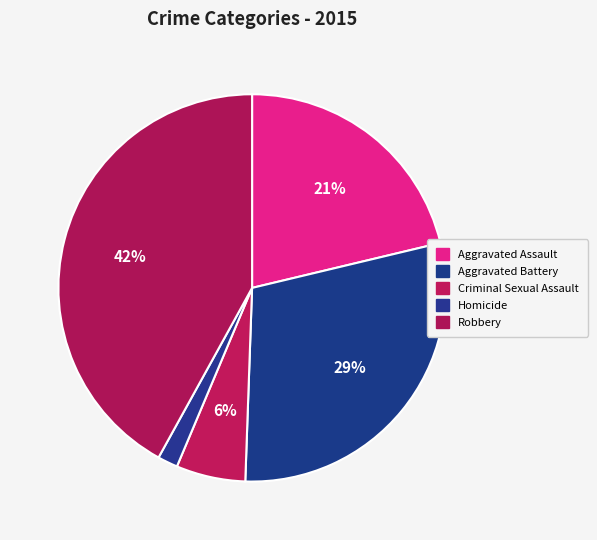

Between Homicide and Criminal Sexual Assault, which is larger?

Criminal Sexual Assault